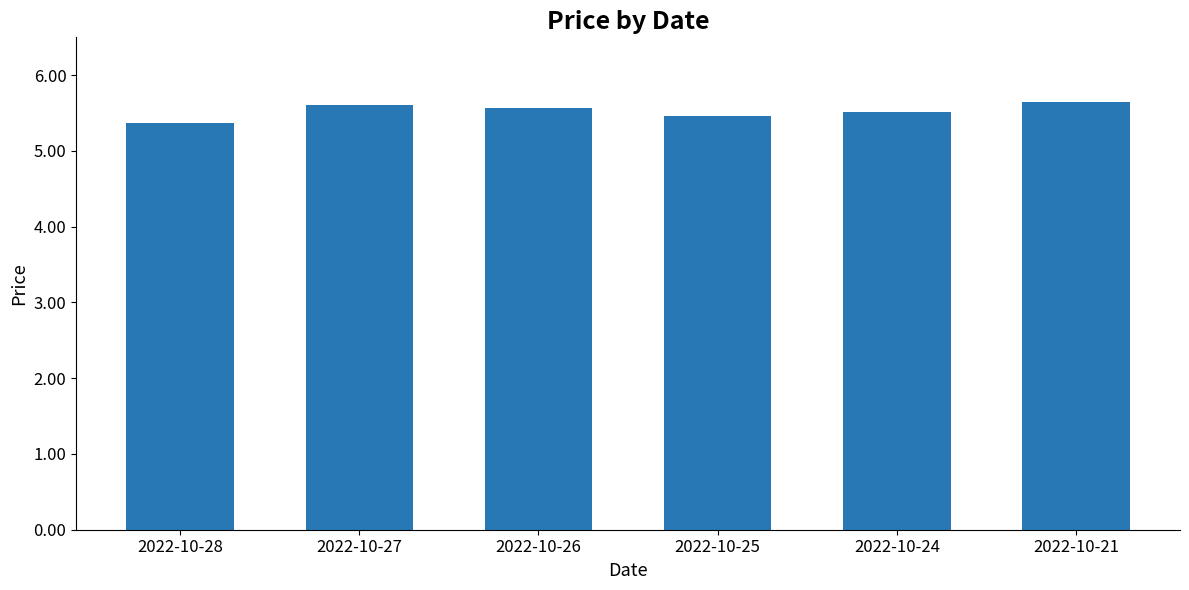

Reading left to right, transcribe all the data shown in this chart.

5.4	5.6	5.6	5.5	5.5	5.6